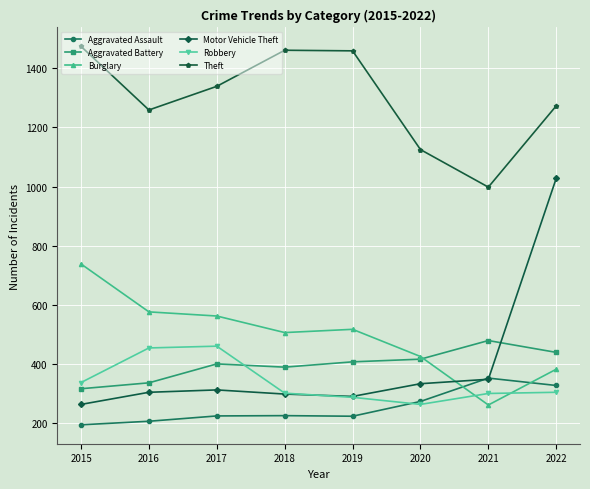

Which series has the largest range (max minus min)?

Motor Vehicle Theft